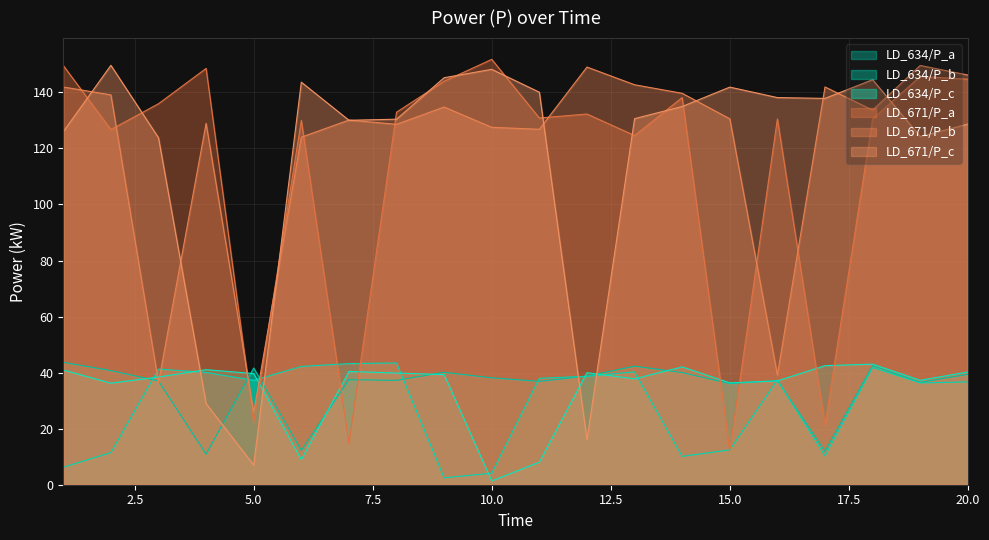

Is the value of LD_634/P_b at 19 greater than the value of LD_634/P_c at 15?

No